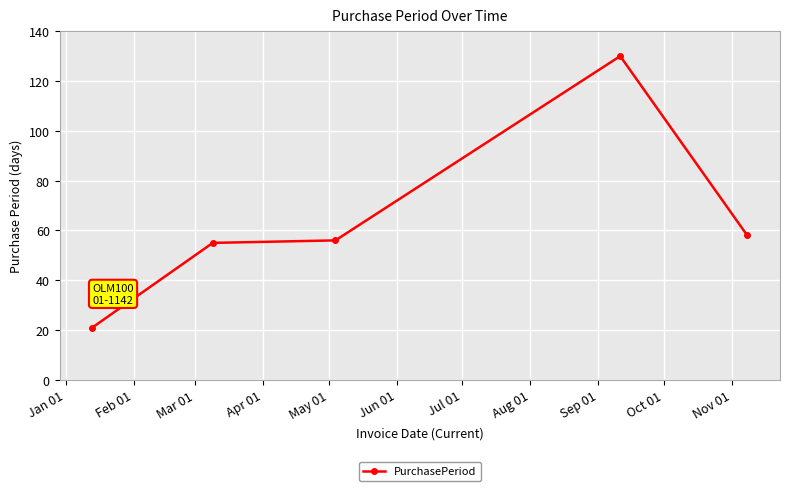

What is the sum of all values?

320